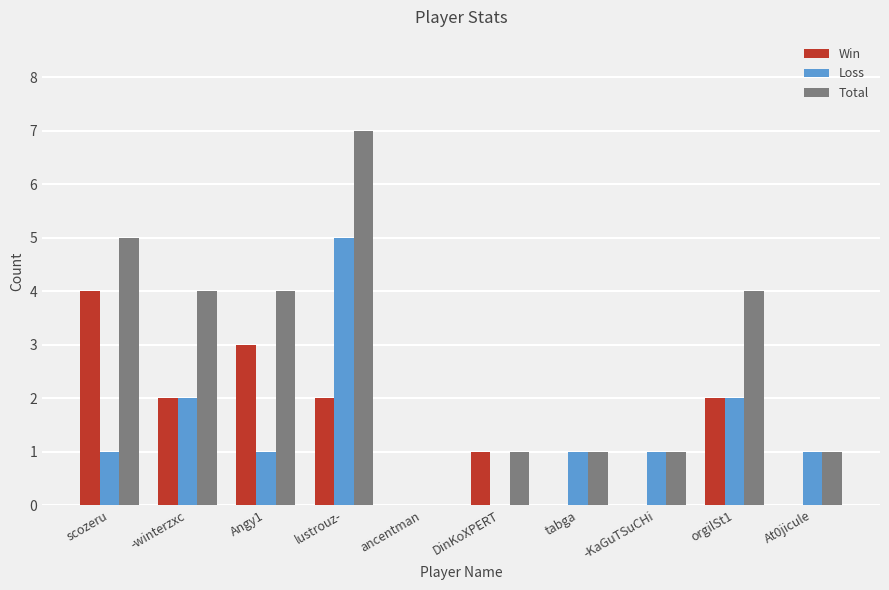

How many series are shown in this chart?

3